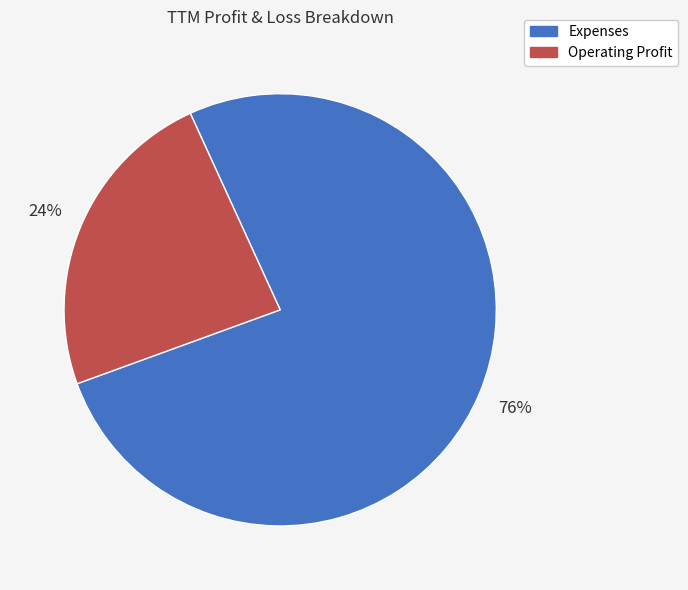

To the nearest percent, what portion does Operating Profit represent?

24%